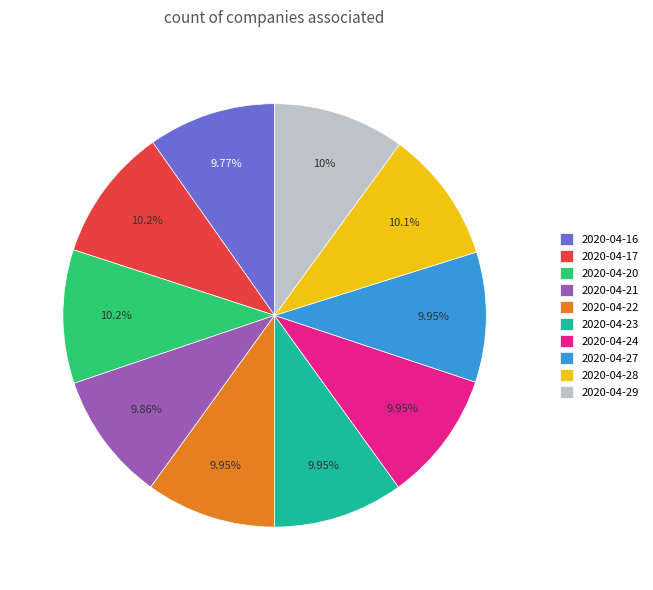

How many slices are in this pie chart?

10